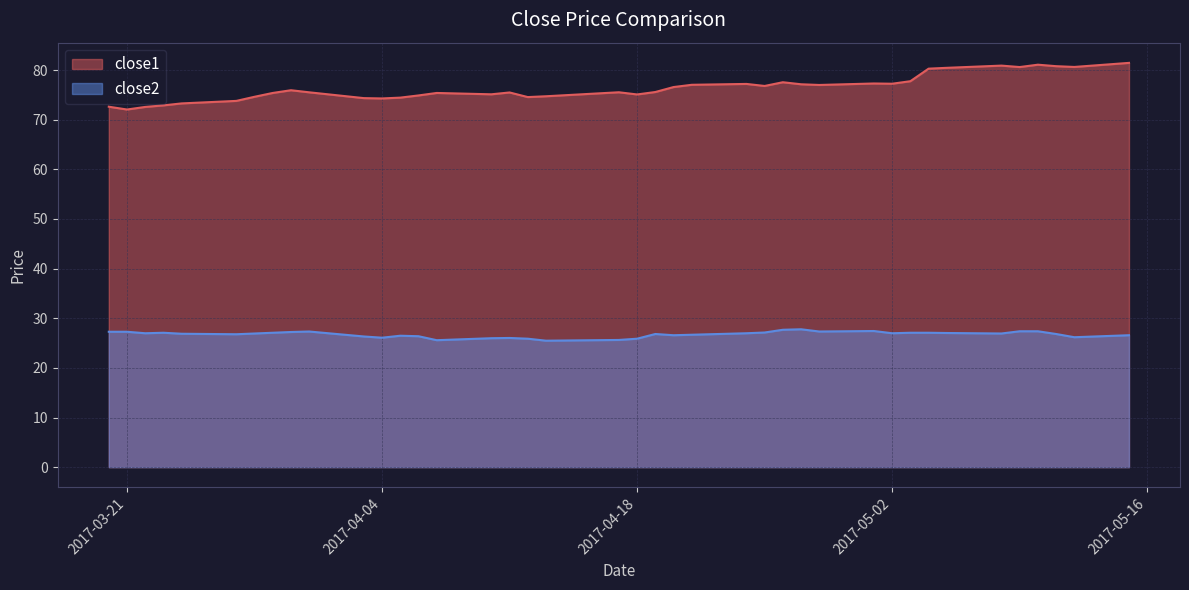

How many data points in close2 are above 26?

34